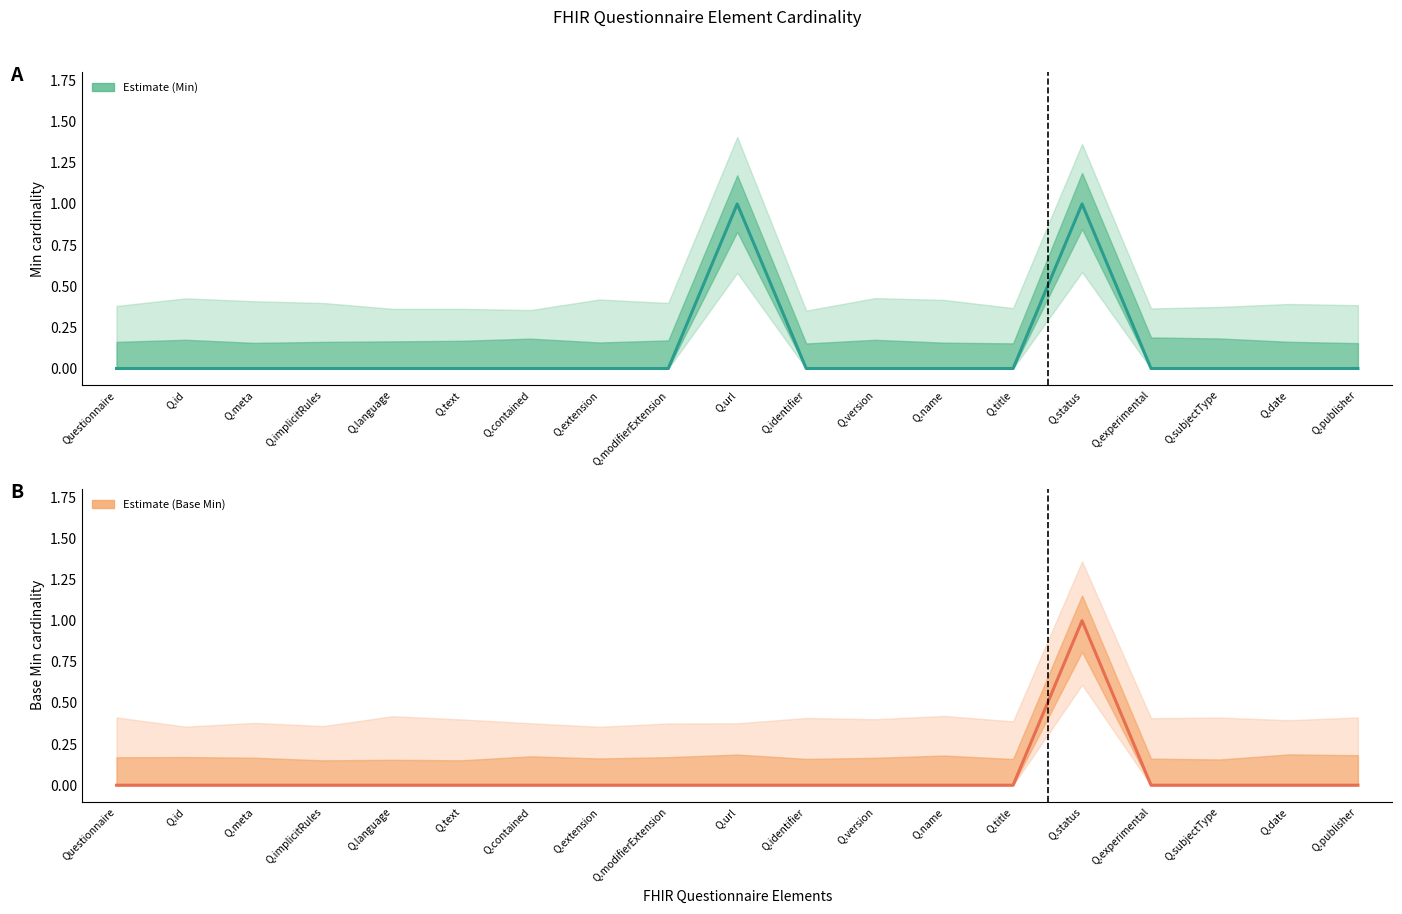

What is the label of the 13th point from the right?

Q.contained